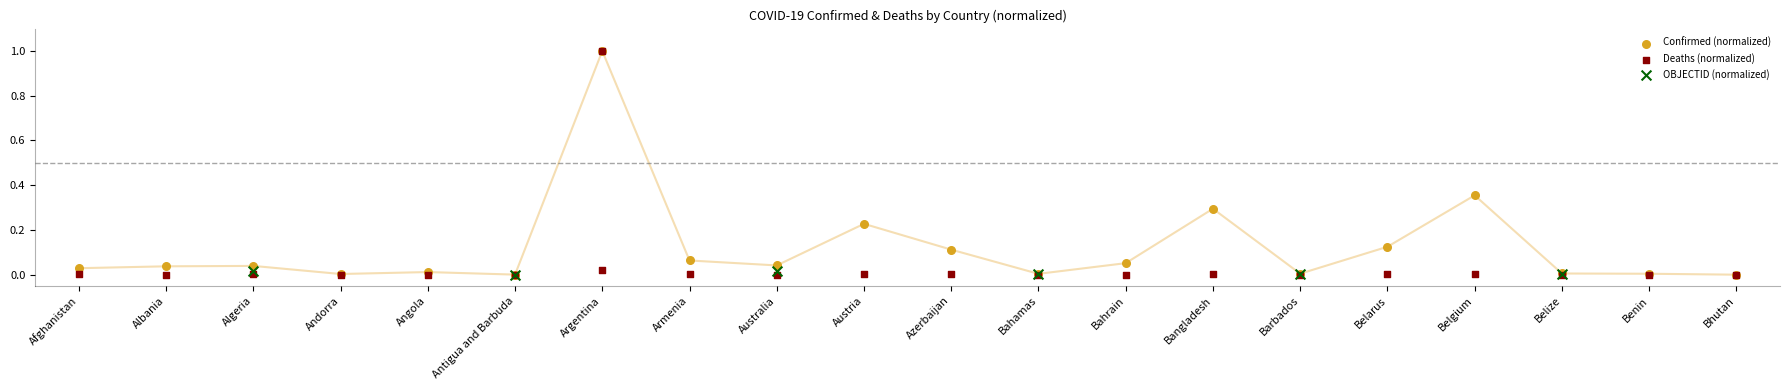

Which series reaches the maximum Y coordinate?

Confirmed_norm